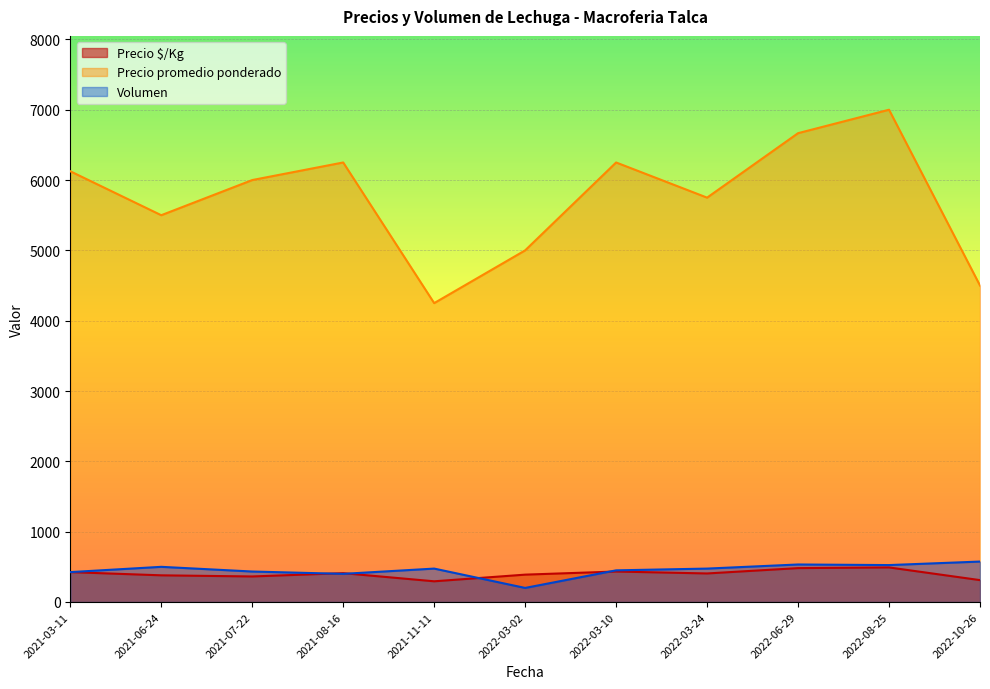

True or false: Precio $/Kg and Precio promedio ponderado cross at least once.

False